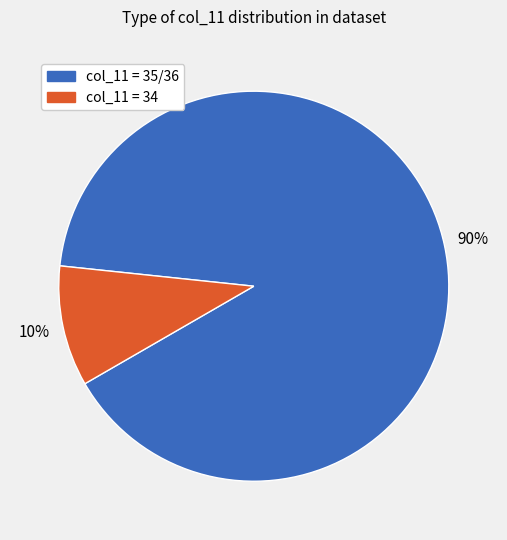

To the nearest percent, what is the average slice percentage?

50%